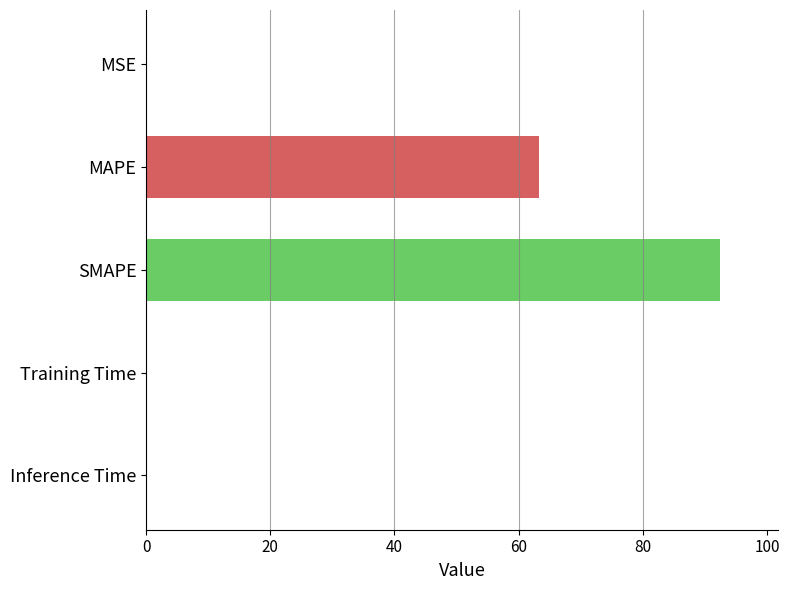

What is the sum of all values?

156.0